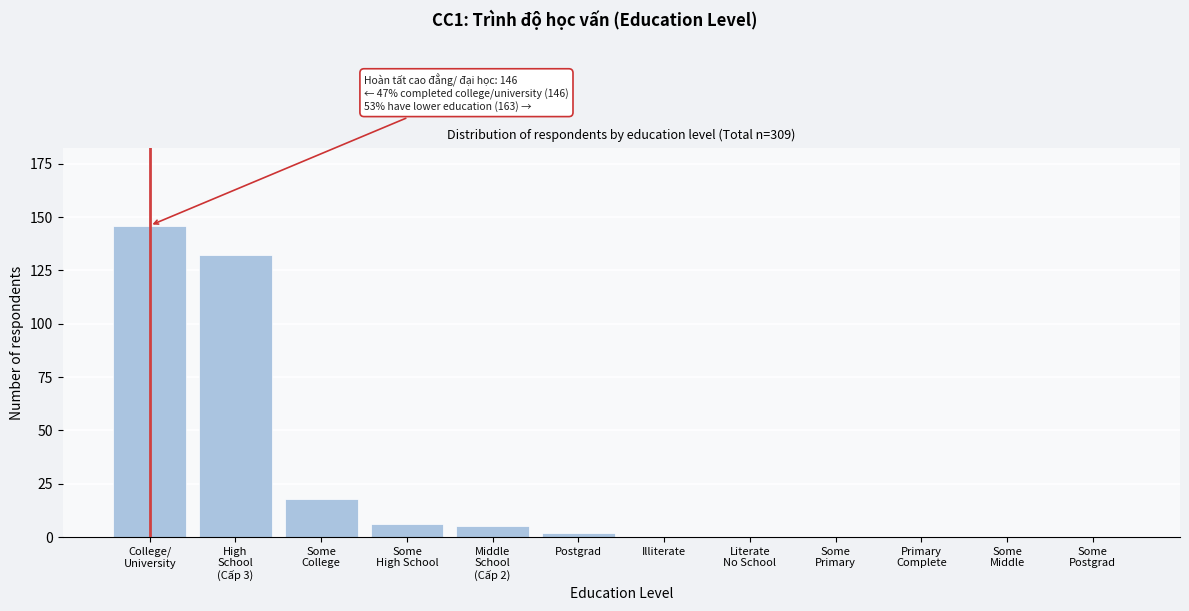

What is the sum of all values?

309